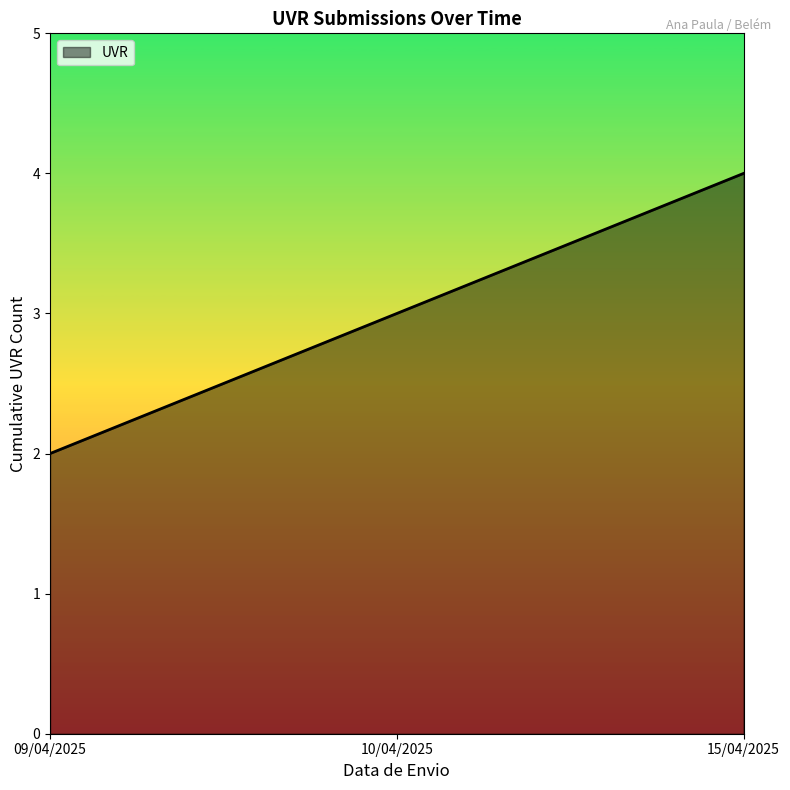

The value at 09/04/2025 is 3. True or false?

False